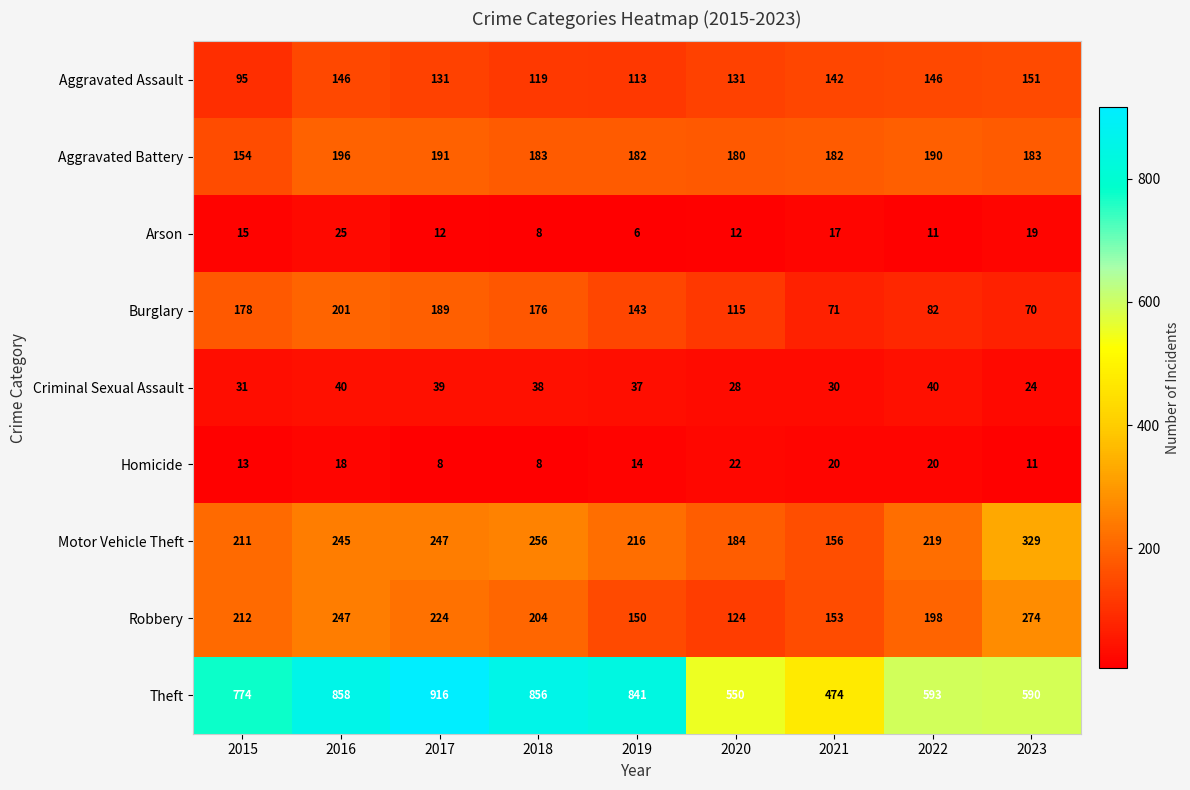

How many data points does each series have?

9